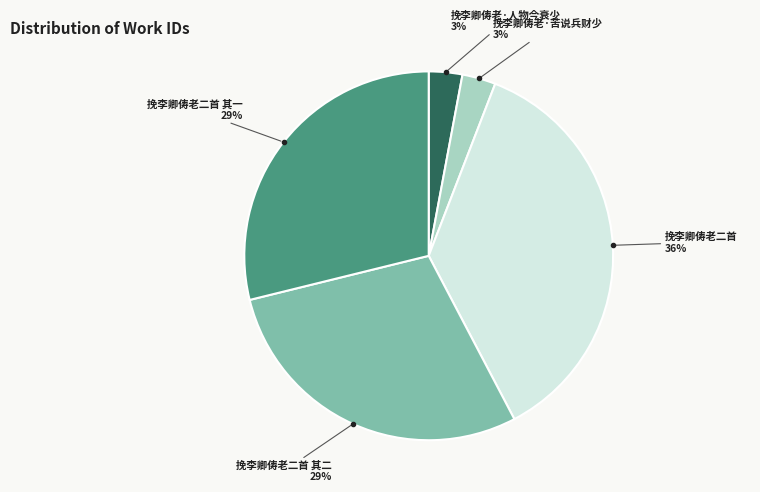

Is there any slice that represents more than half of the pie?

No